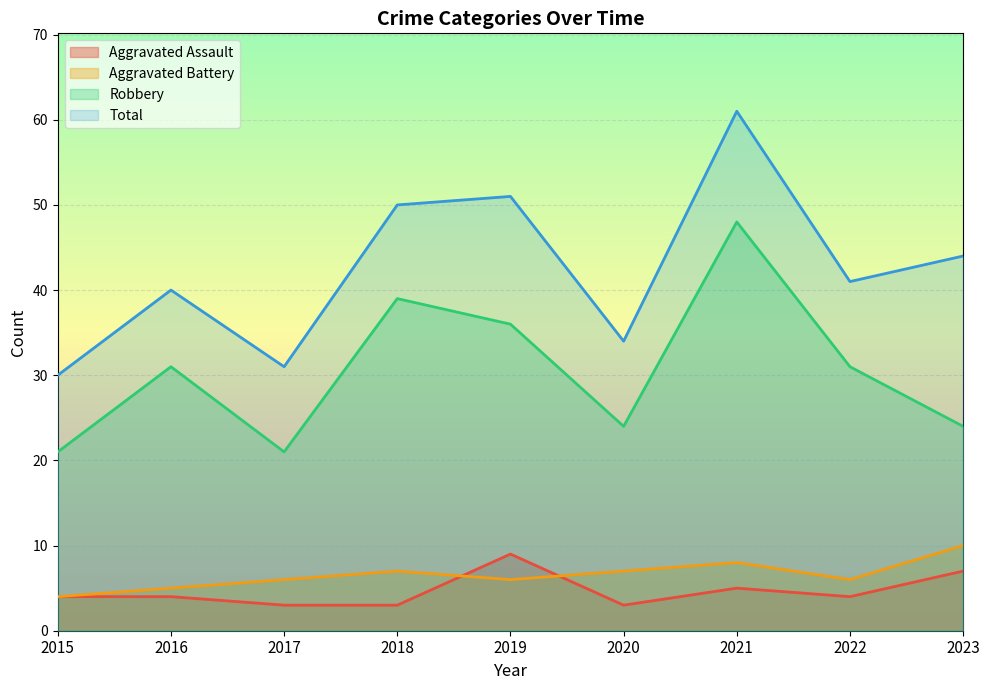

What is the total value across all series at 2023?

85